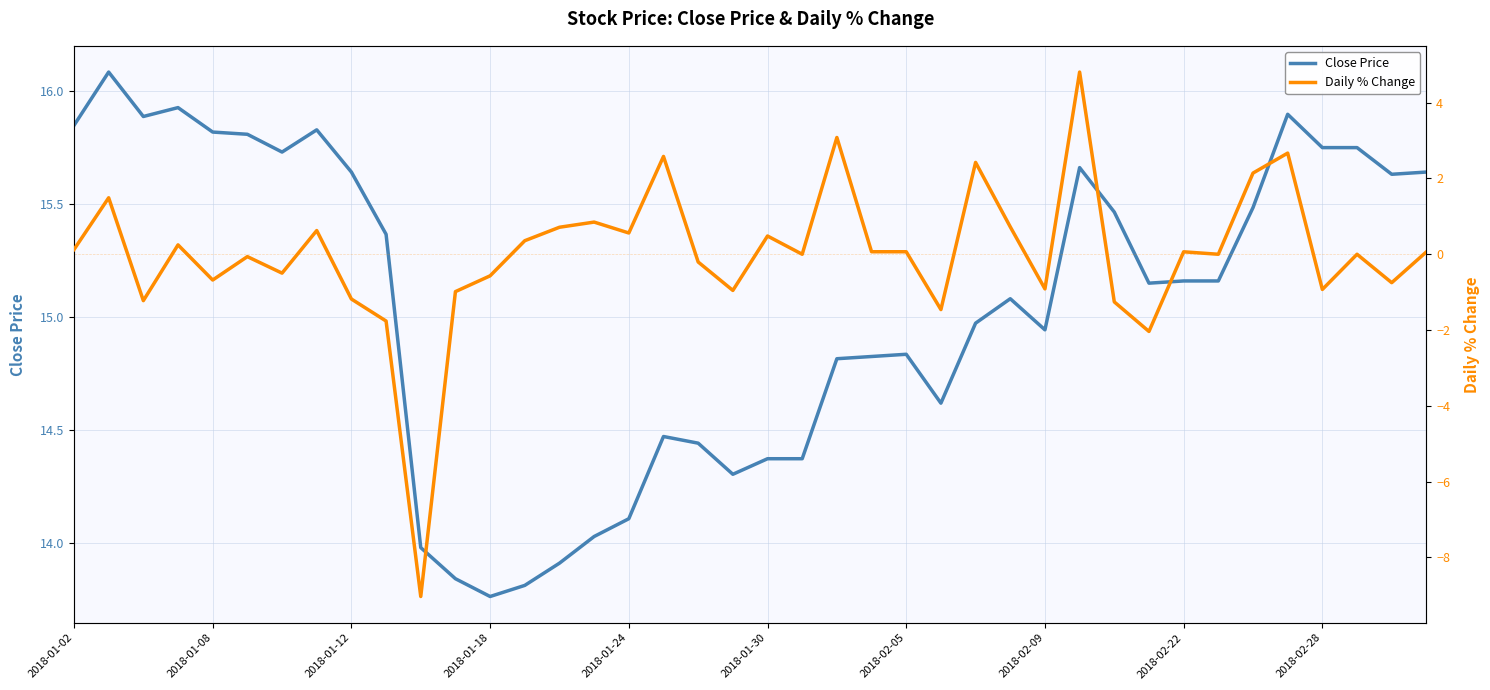

What is the lowest value of the Daily % Change series?

-9.0